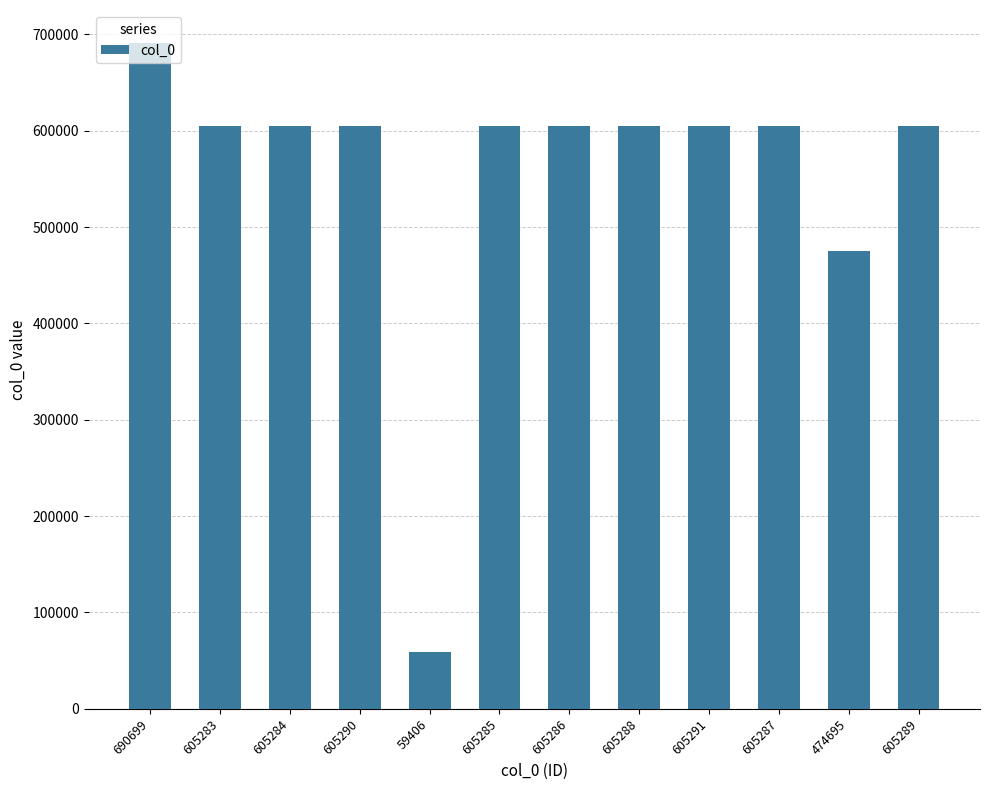

How many data points are less than 605287?

6